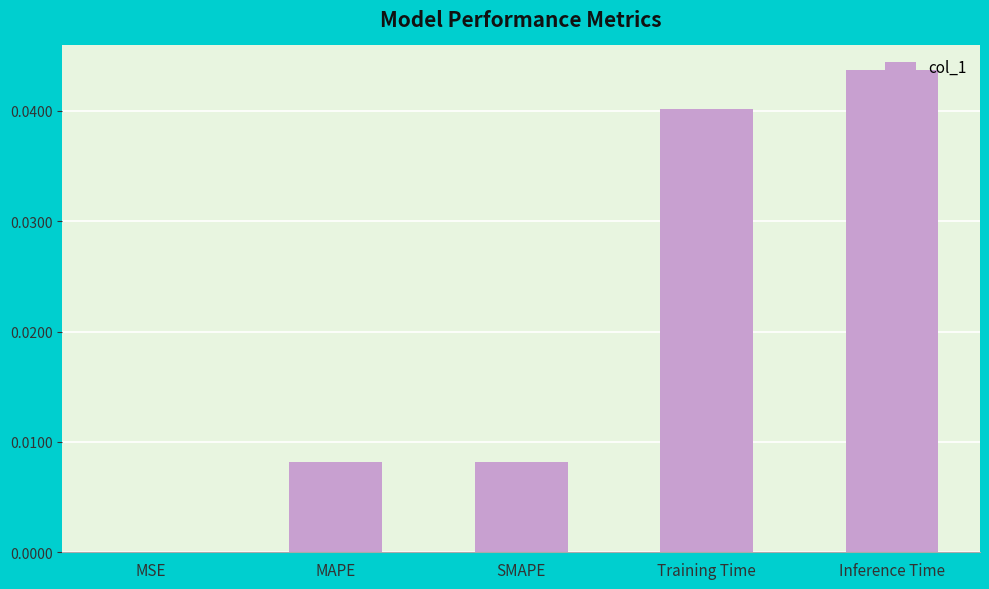

The value at SMAPE is 0.0. True or false?

True